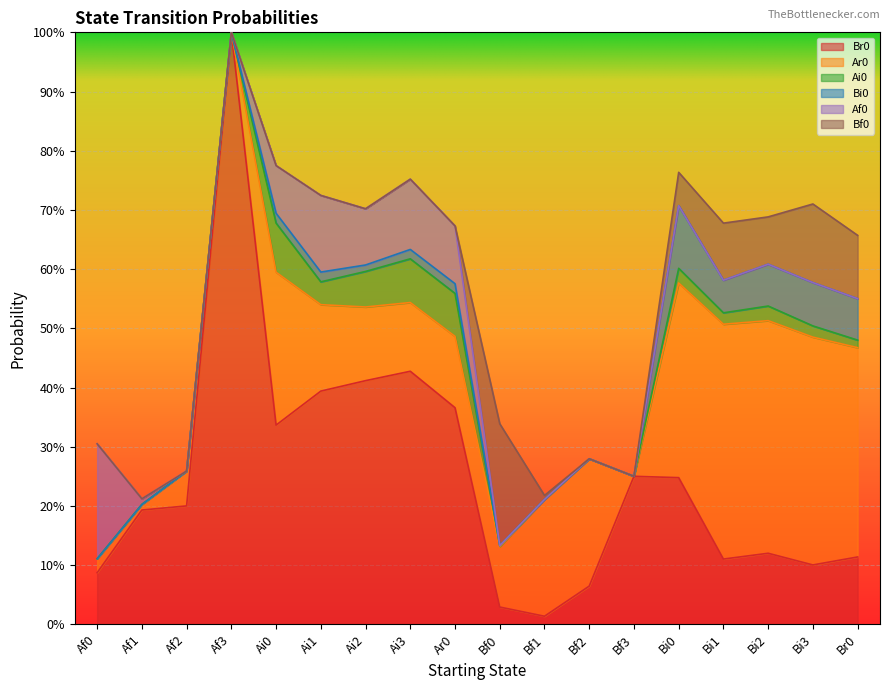

How many times do Af0 and Br0 cross each other?

1